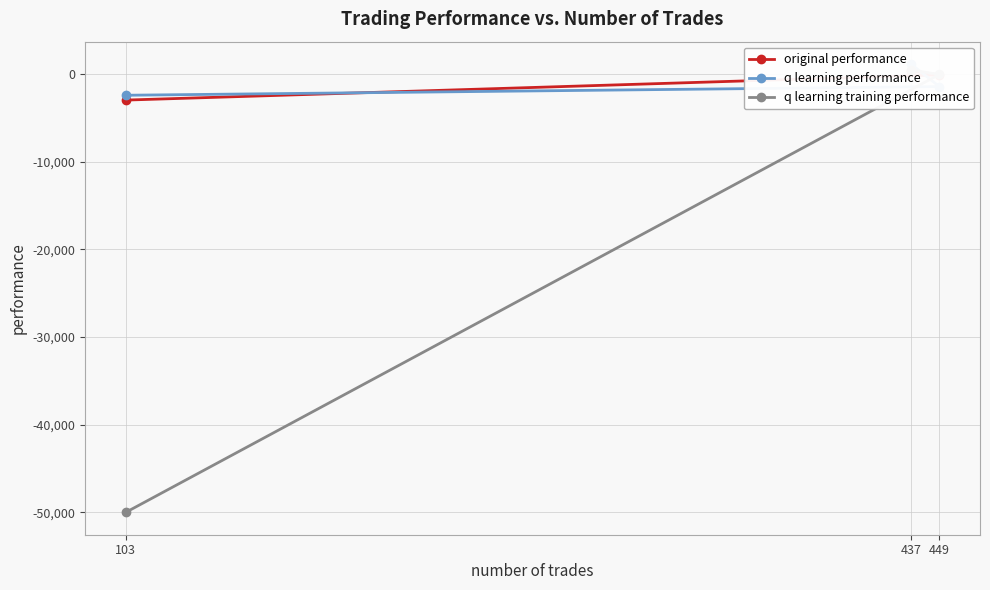

True or false: q learning training performance has a value of -46.6 at 449.

True